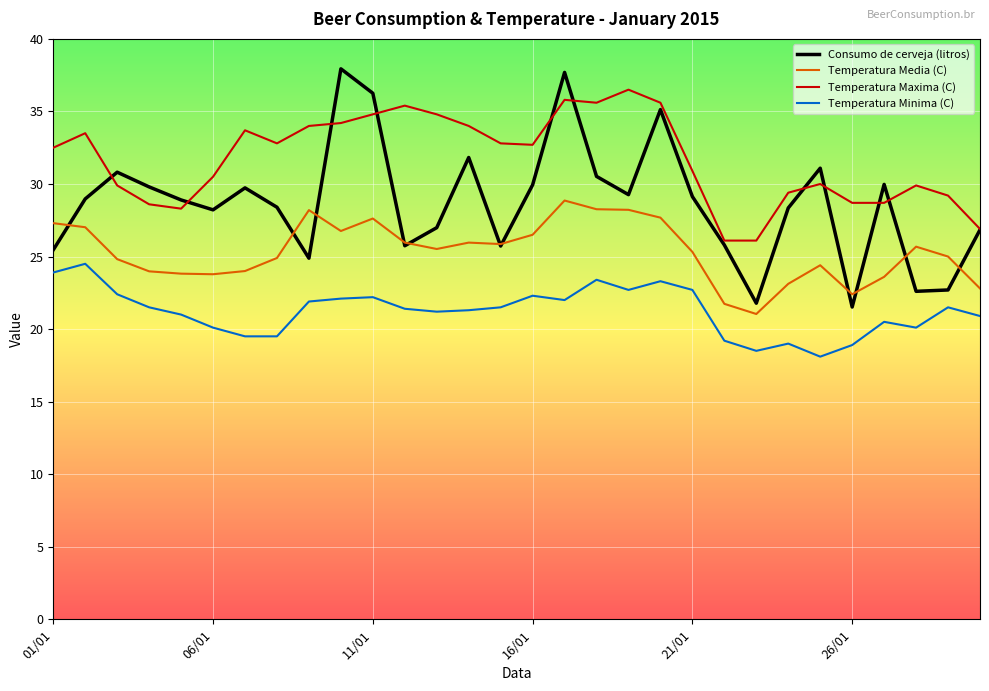

Which series has the largest range (max minus min)?

Consumo de cerveja (litros)